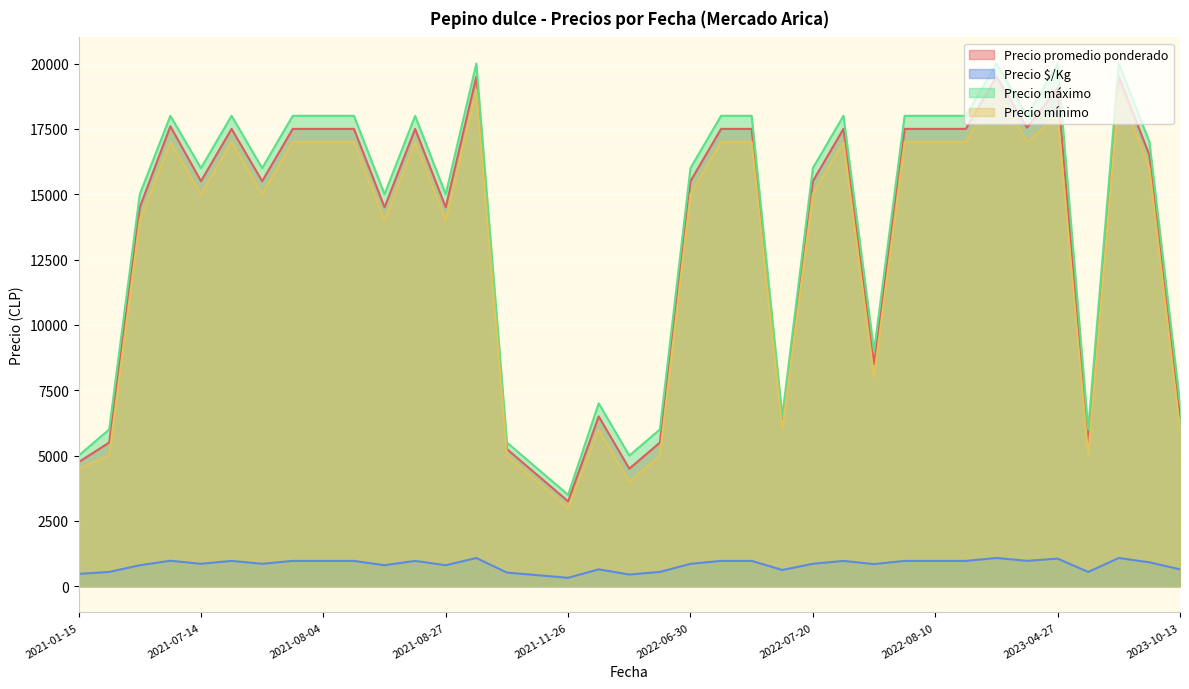

Read the Precio máximo value at 2023-10-13.

7000